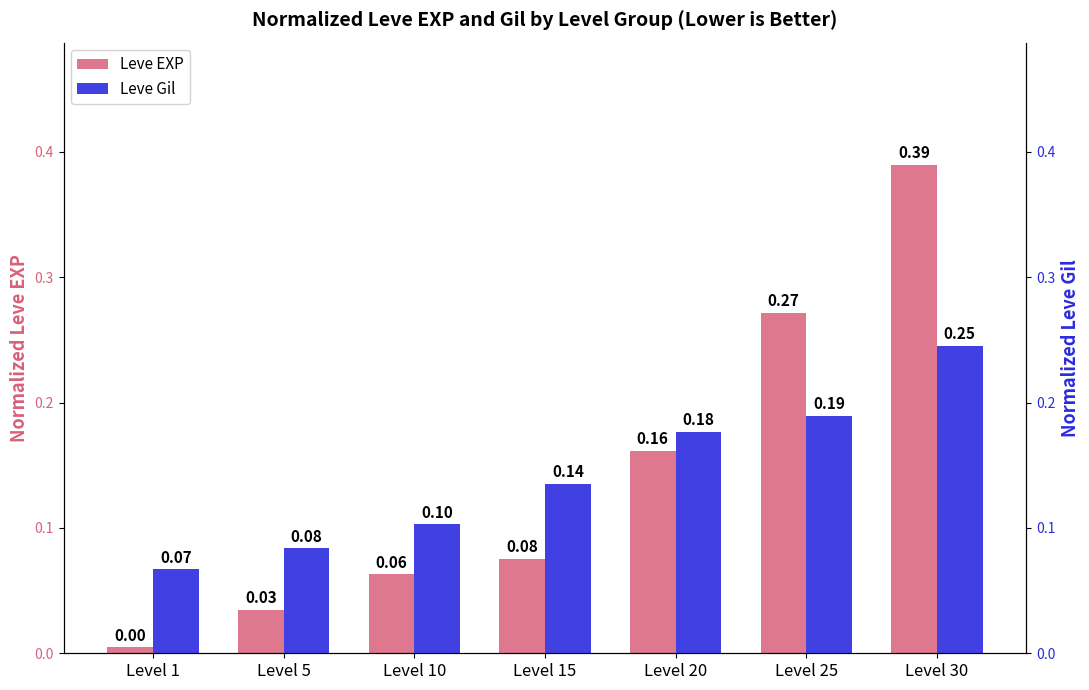

Is it true that Leve Gil equals 0.2 at Level 25?

False